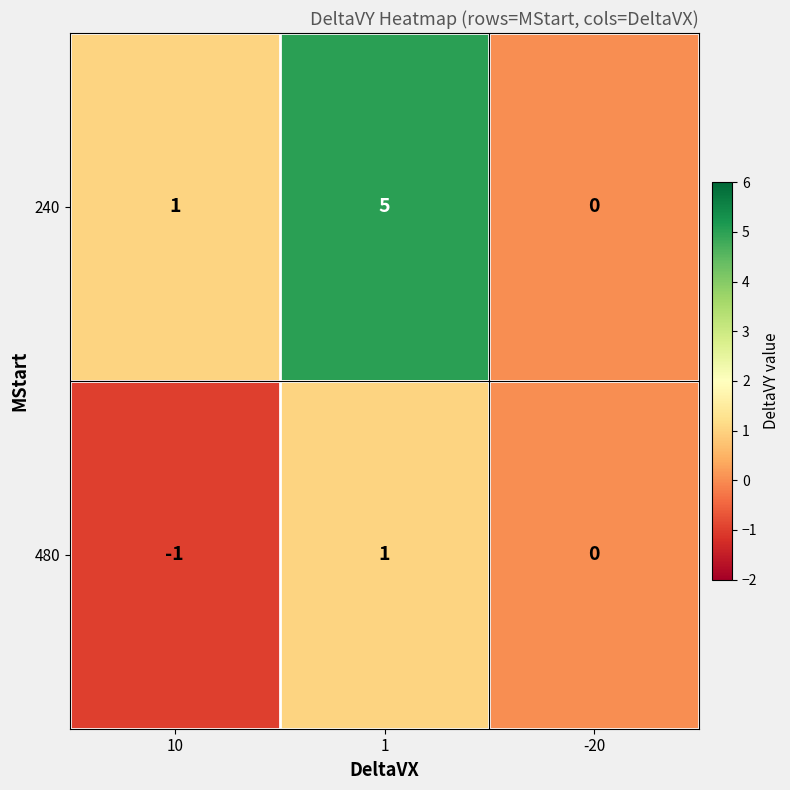

Reading left to right, transcribe all the data shown in this chart.

240: 10=1	1=5	-20=0
480: 10=-1	1=1	-20=0